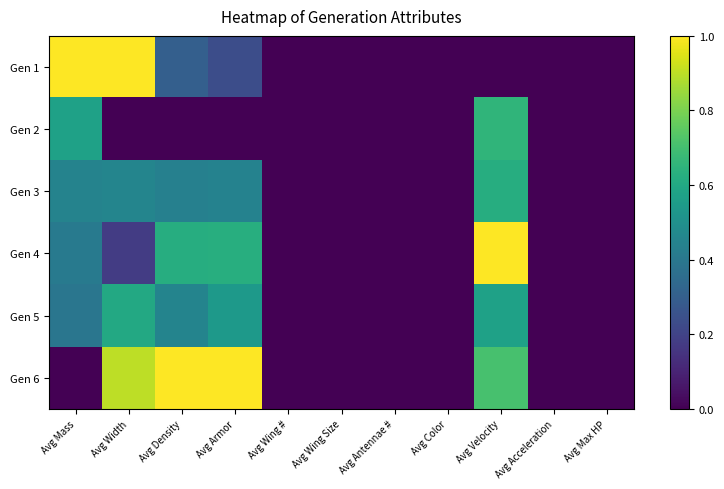

What is the greatest value displayed?

1.0